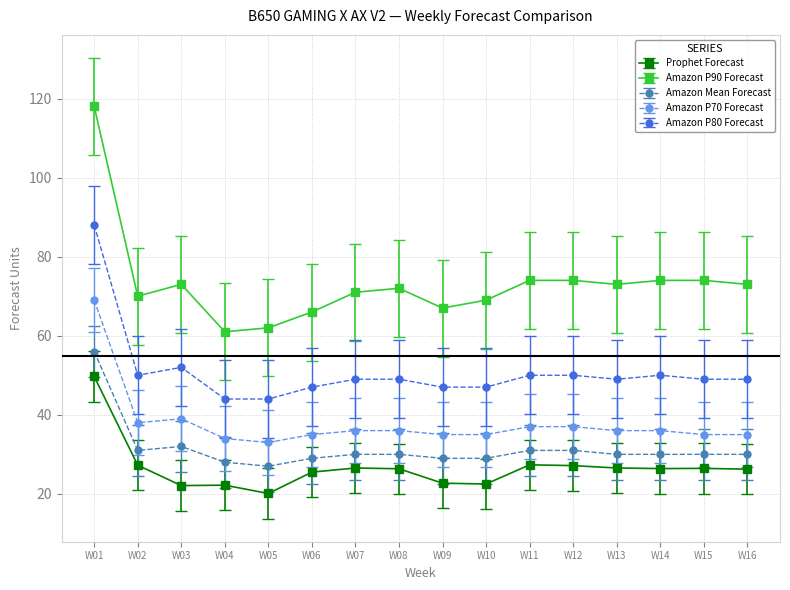

At which label does Amazon P90 Forecast first exceed 73?

W01